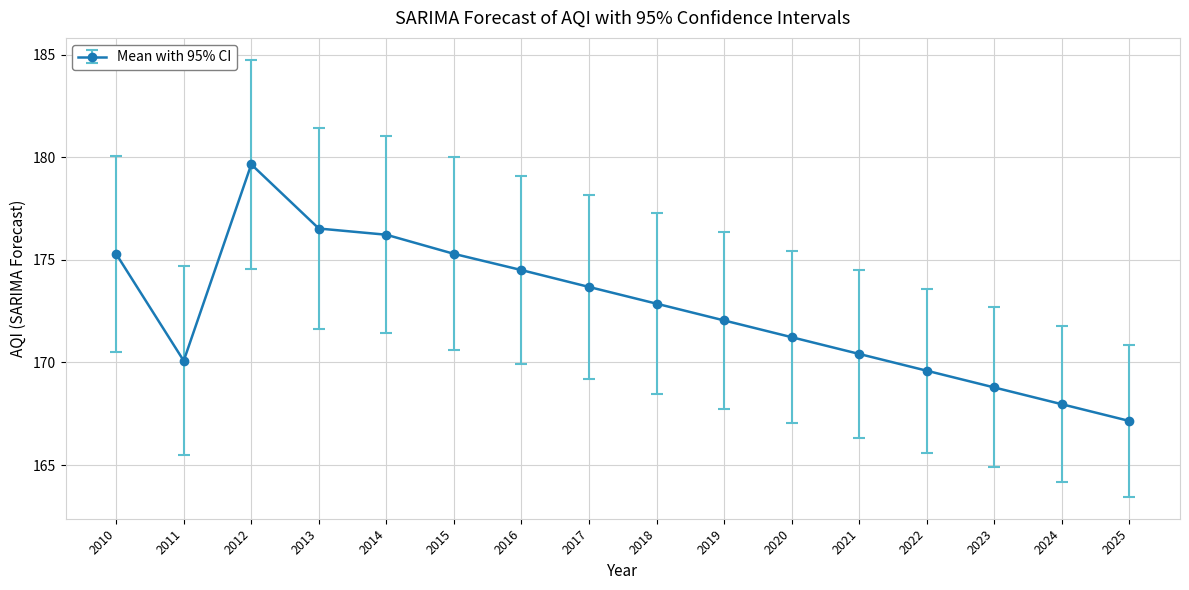

What is the change in value from 2014 to 2015?

-0.9